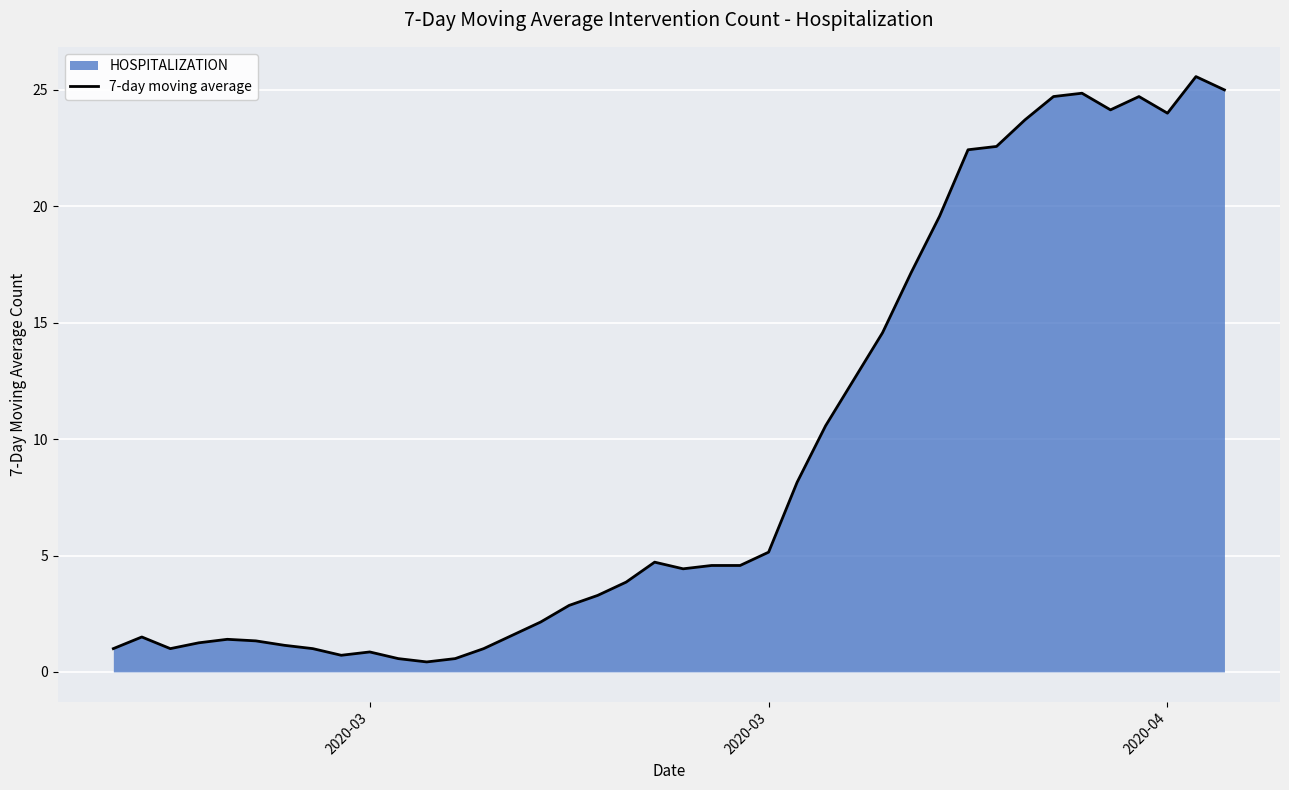

How many categories are shown in the chart?

40